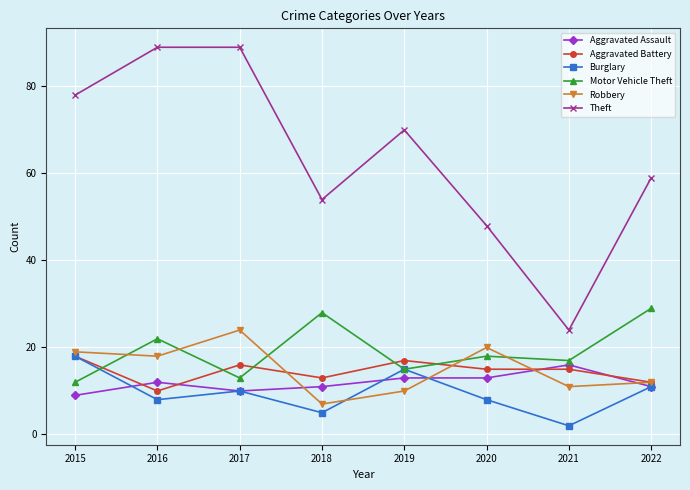

True or false: Aggravated Assault and Theft cross at least once.

False